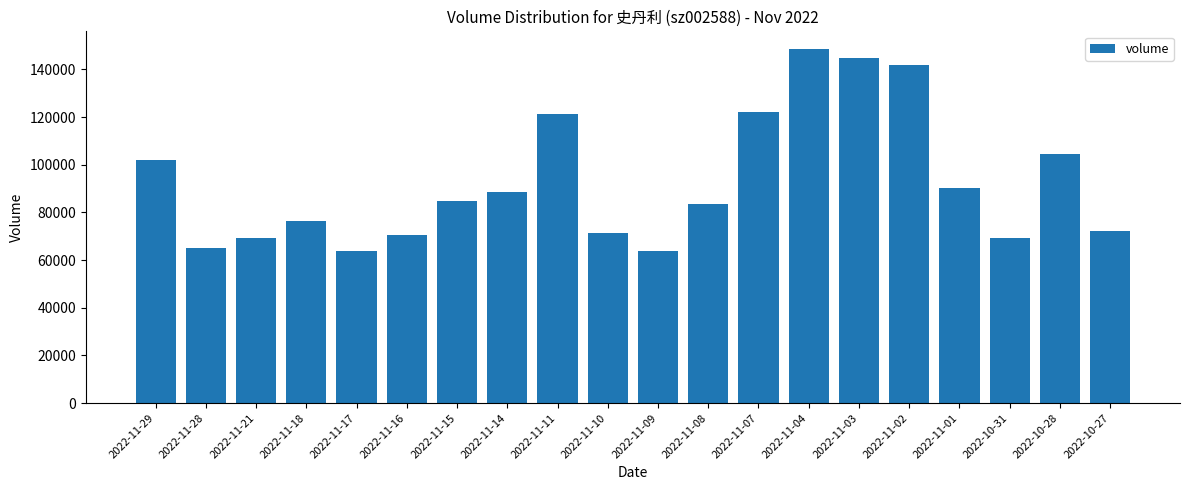

What is the smallest value displayed?

63885